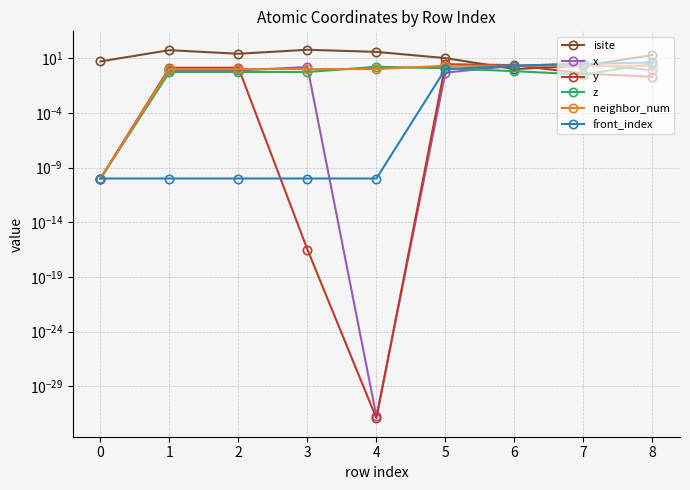

Which series has the widest spread of values?

isite